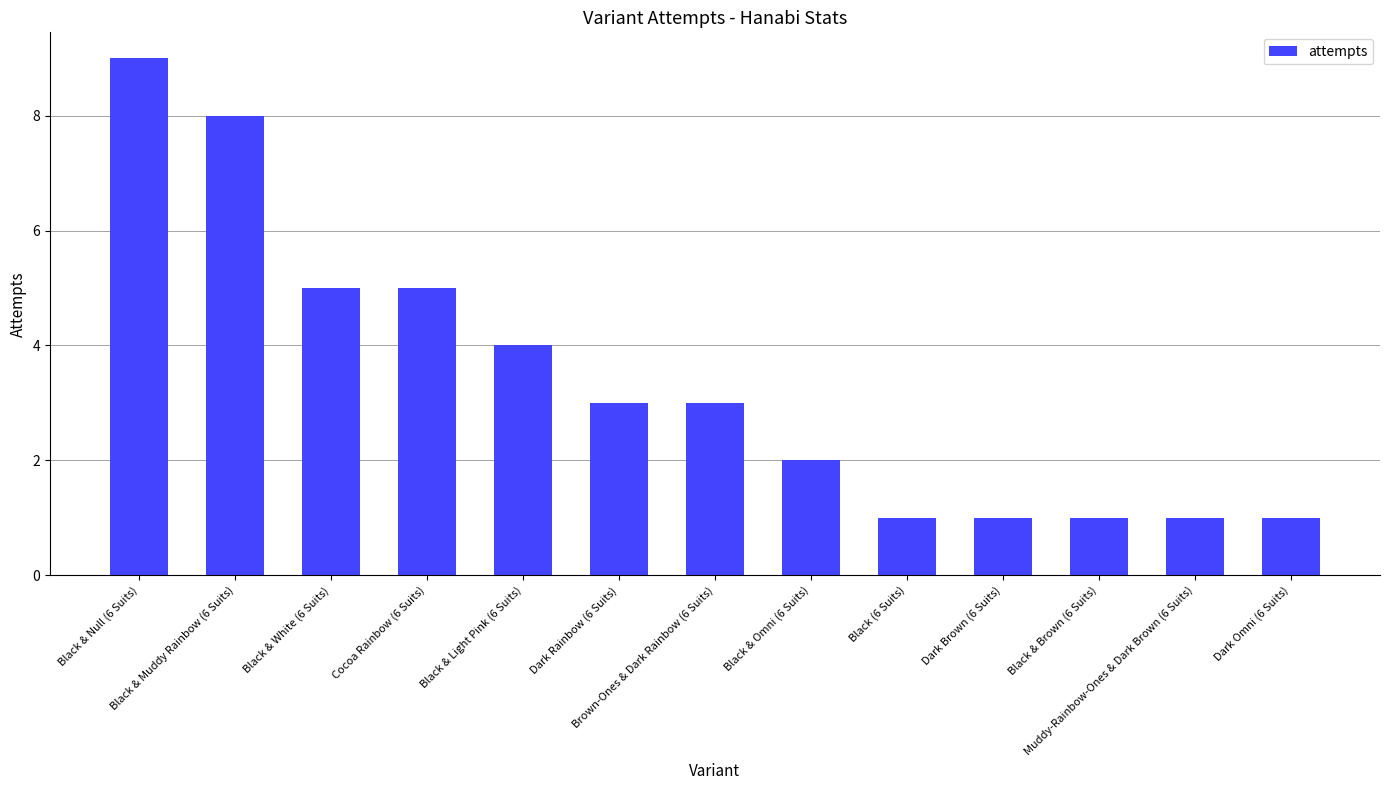

What is the change in value from Black & Null (6 Suits) to Black & Brown (6 Suits)?

-8